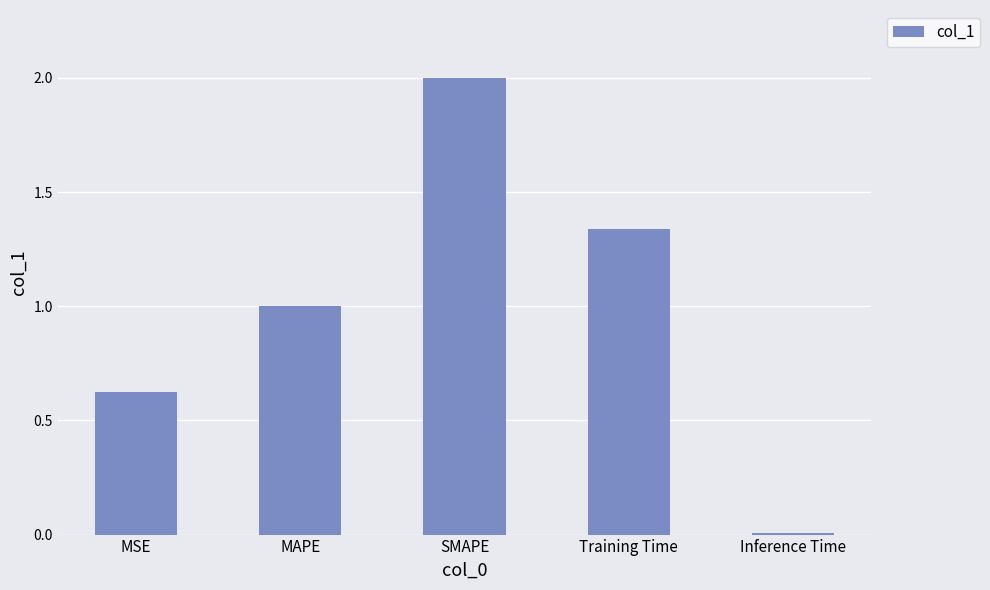

Is it true that the value at SMAPE is 1.1?

False